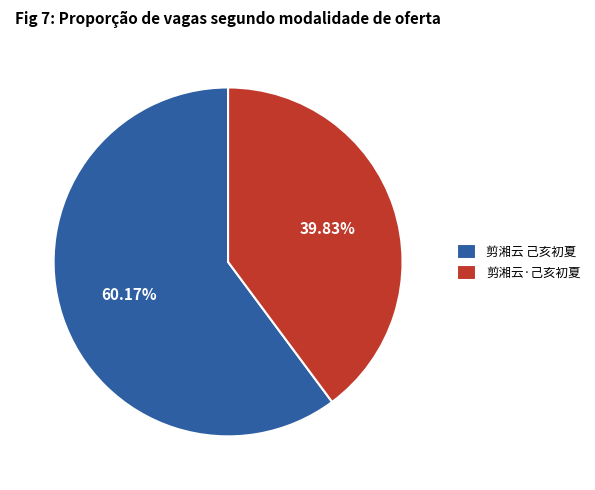

Which category has the biggest portion of the pie?

剪湘云 己亥初夏